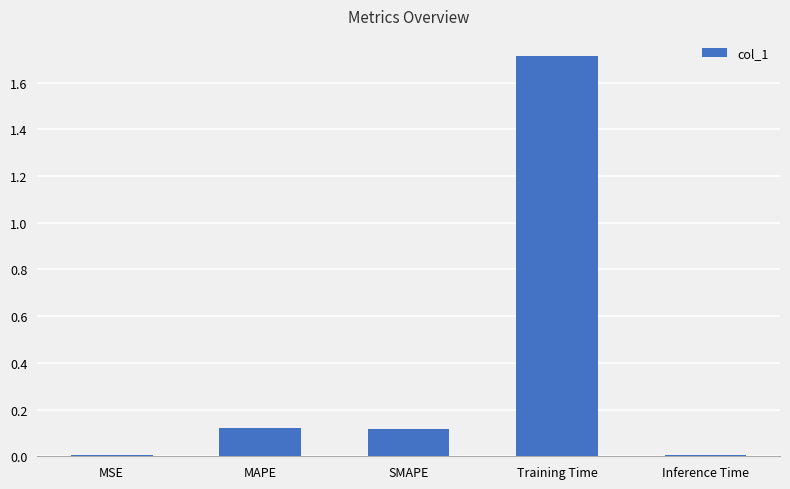

Does the chart contain stacked bars?

No